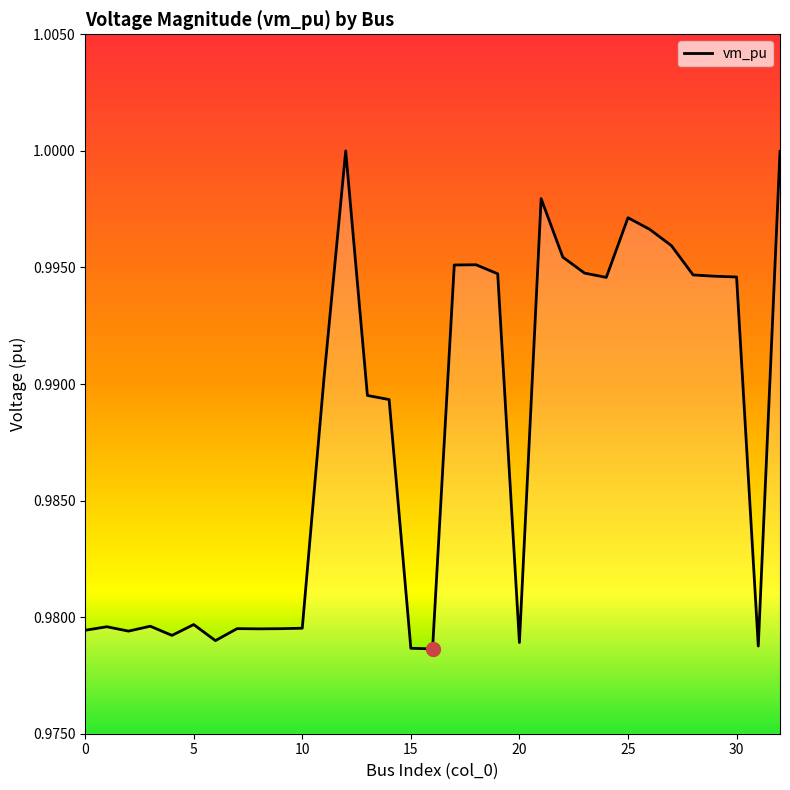

Does the chart display data point markers on the line(s)?

No